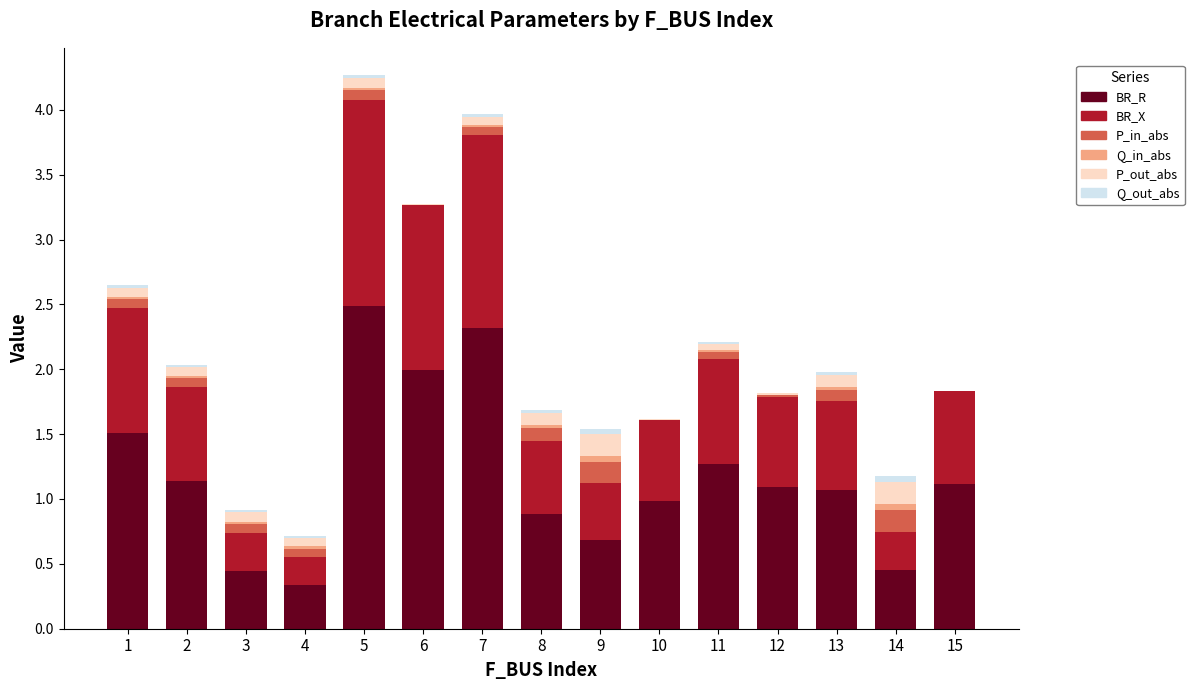

What is the total value across all series at 12?

1.8